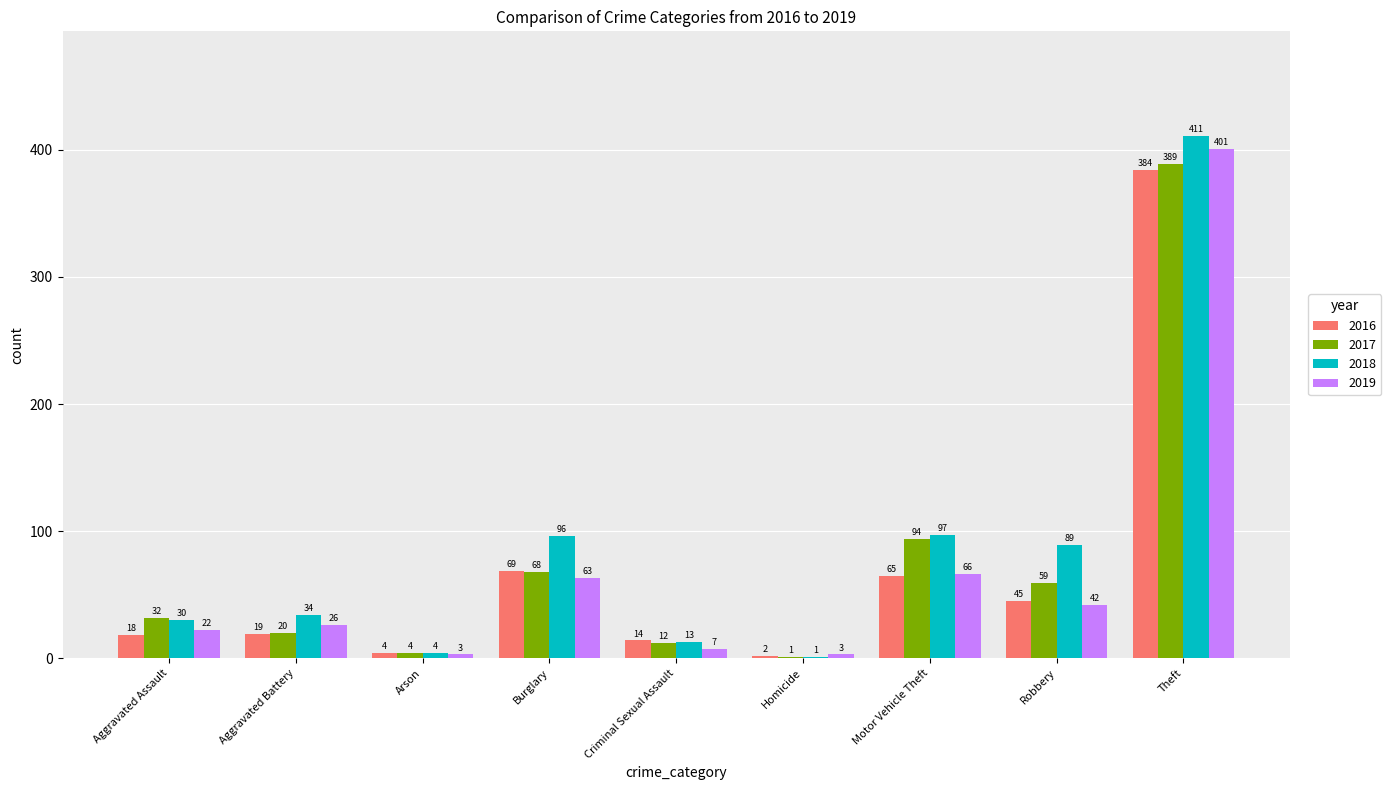

Read the 2018 value at Criminal Sexual Assault.

13